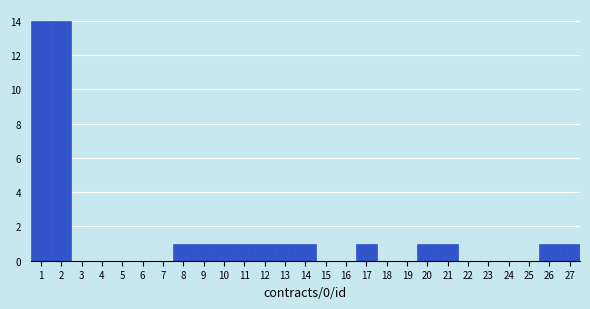

Reading left to right, transcribe this chart: for each bar, give the range it covers on the x-axis and its height. The values are not printed on the chart, so give them approximately, as read against the axis.

0.5 to 1.5: 14
1.5 to 2.5: 14
2.5 to 3.5: 0
3.5 to 4.5: 0
4.5 to 5.5: 0
5.5 to 6.5: 0
6.5 to 7.5: 0
7.5 to 8.5: 1
8.5 to 9.5: 1
9.5 to 10.5: 1
10.5 to 11.5: 1
11.5 to 12.5: 1
12.5 to 13.5: 1
13.5 to 14.5: 1
14.5 to 15.5: 0
15.5 to 16.5: 0
16.5 to 17.5: 1
17.5 to 18.5: 0
18.5 to 19.5: 0
19.5 to 20.5: 1
20.5 to 21.5: 1
21.5 to 22.5: 0
22.5 to 23.5: 0
23.5 to 24.5: 0
24.5 to 25.5: 0
25.5 to 26.5: 1
26.5 to 27.5: 1